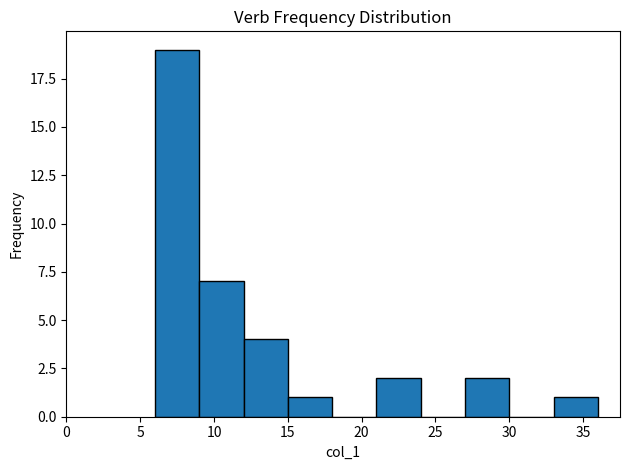

How tall is the bar that spans 21 to 24 on the x-axis? The values are not printed on the chart, so give them approximately, as read against the axis.

2